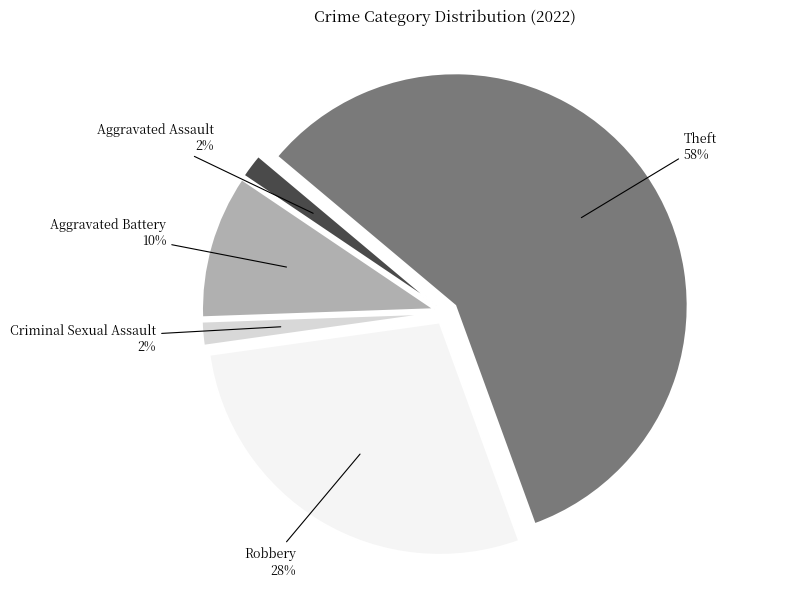

To the nearest percent, what percentage of the pie is Aggravated Battery?

10%